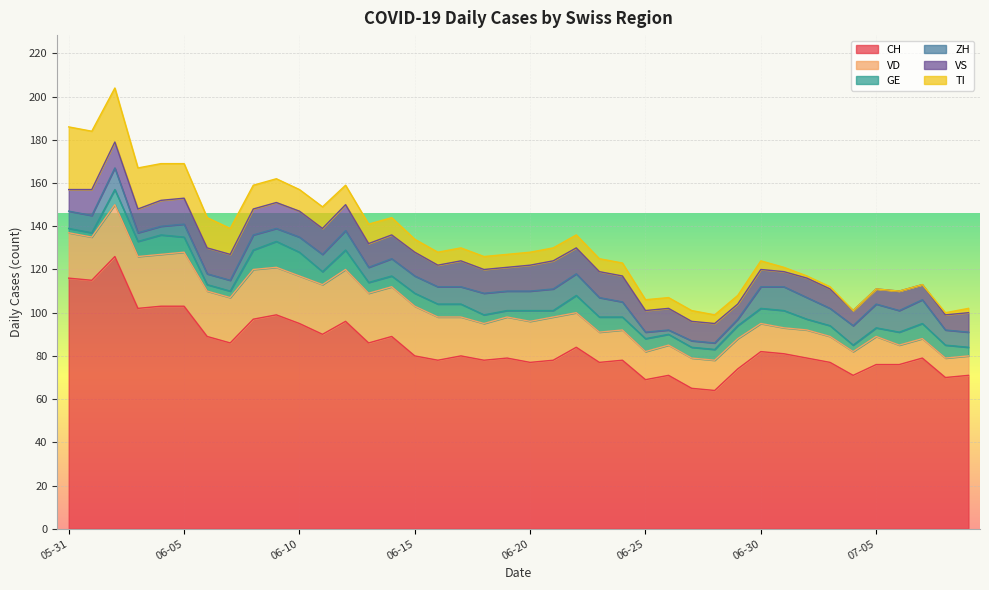

At which label does TI first exceed 6?

2020-05-31